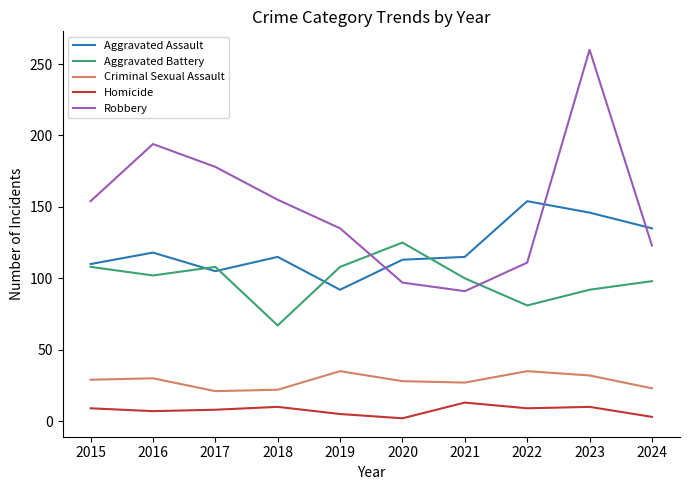

List the series in order of their peak value, highest first.

Robbery, Aggravated Assault, Aggravated Battery, Criminal Sexual Assault, Homicide